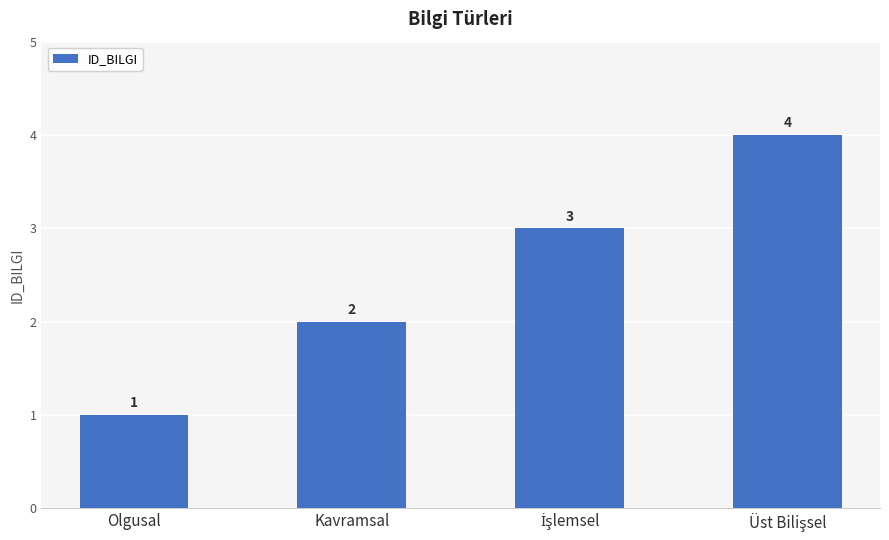

What is the difference between the maximum and minimum values?

3